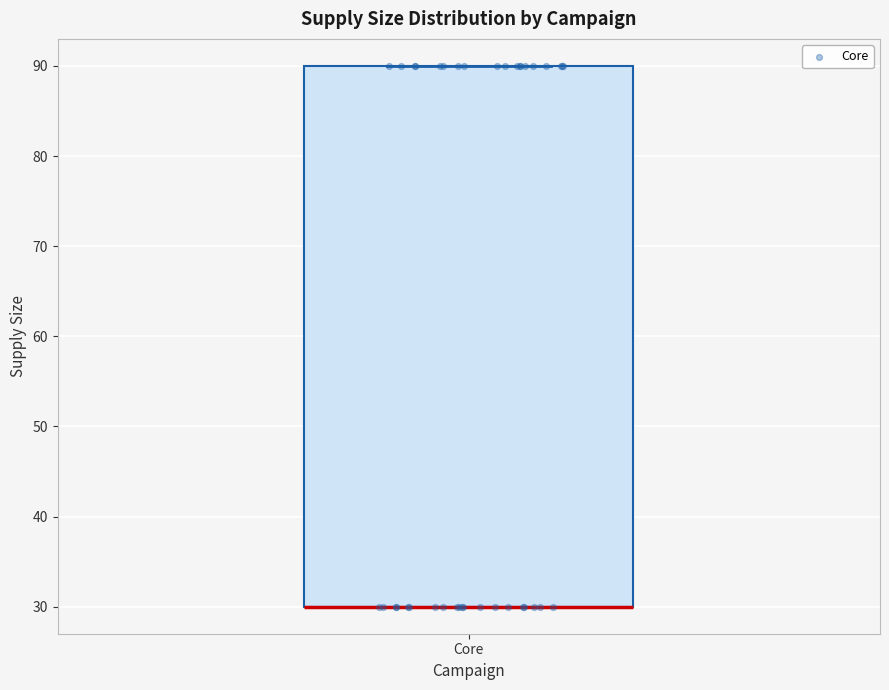

Where is the upper edge of the box for Core on the y-axis? The values are not printed on the chart, so give them approximately, as read against the axis.

90